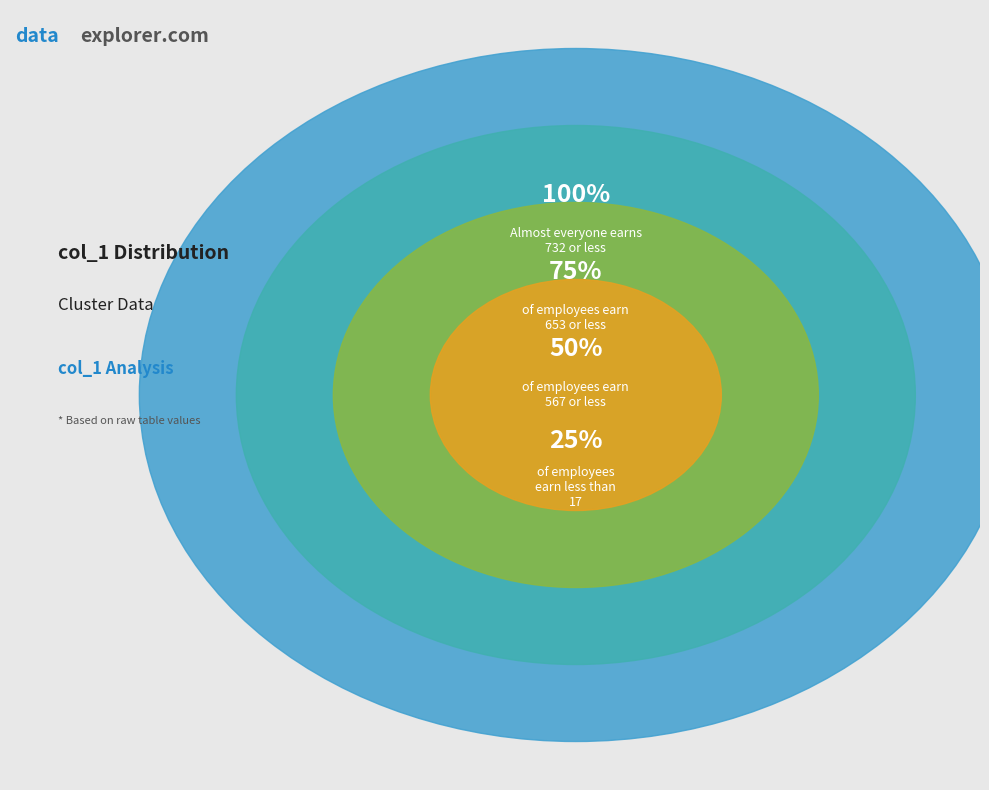

How much of the chart is everything except 567?

90.6%